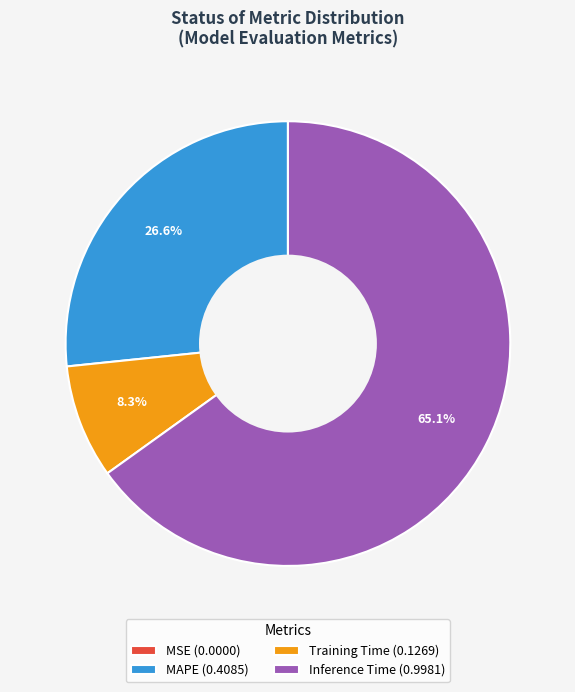

What is the ratio of the value at Training Time (0.1269) to the value at MAPE (0.4085)?

0.3